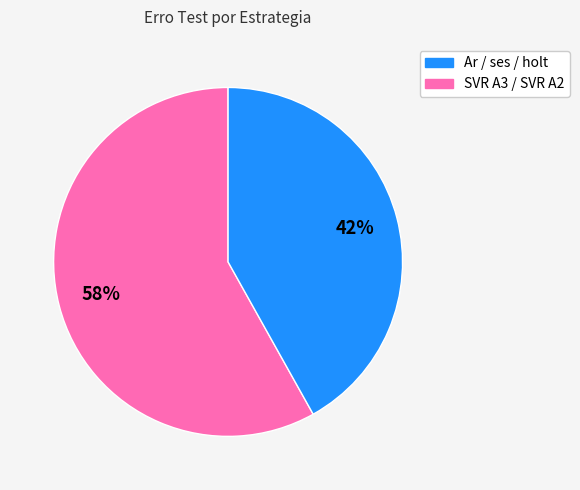

To the nearest percent, what is the average slice percentage?

50%